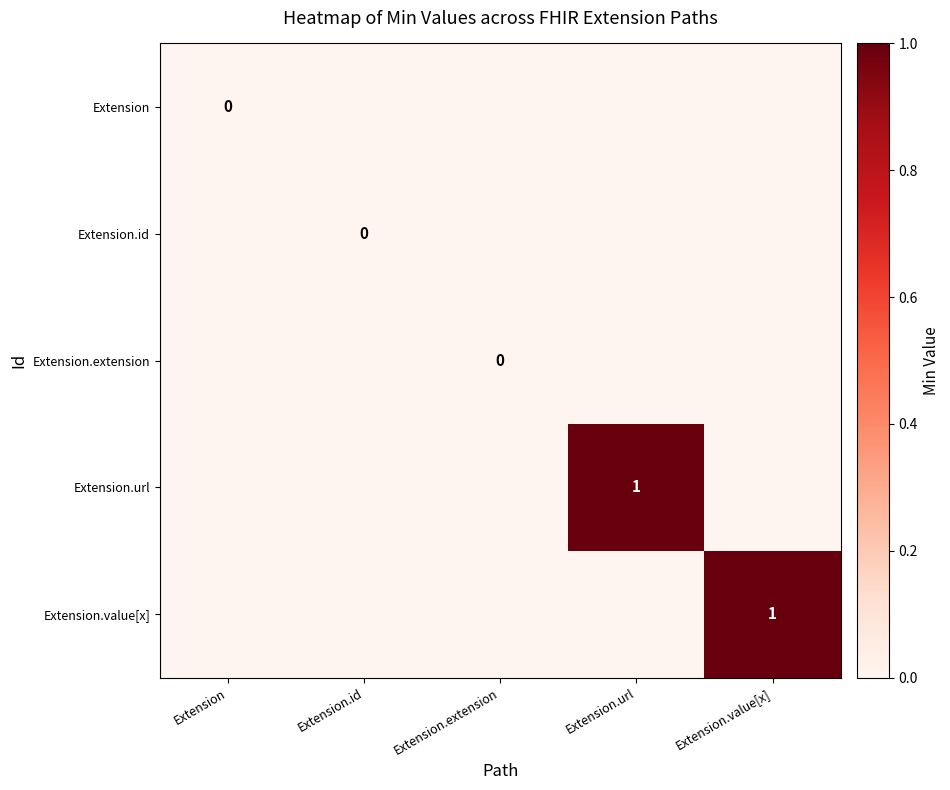

What is the greatest value displayed?

1.0